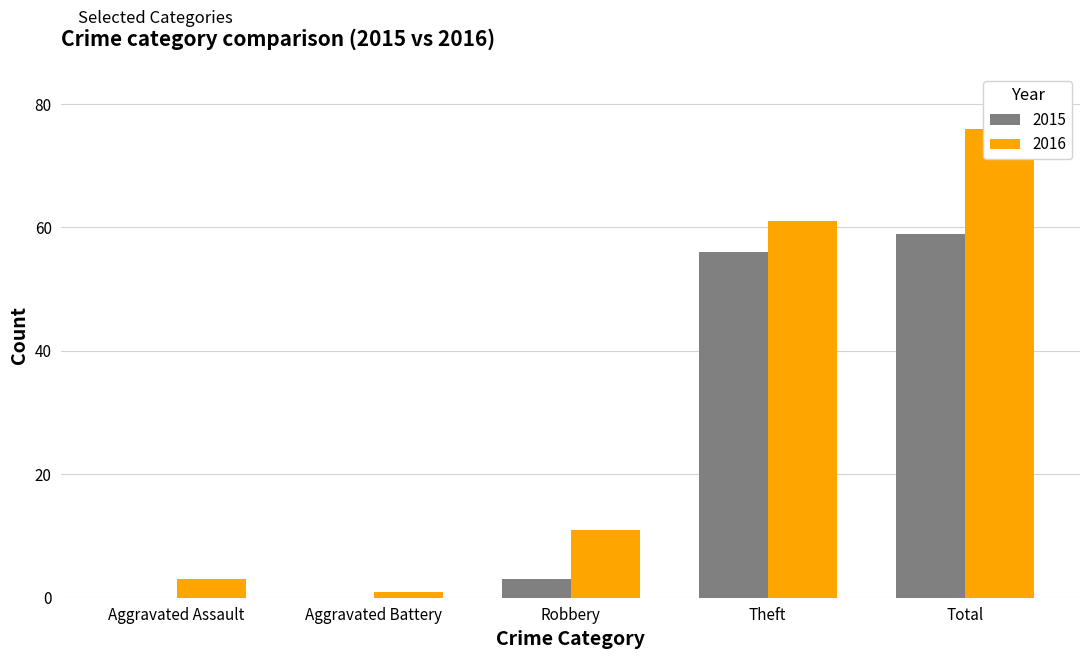

What is the minimum value for 2016?

1